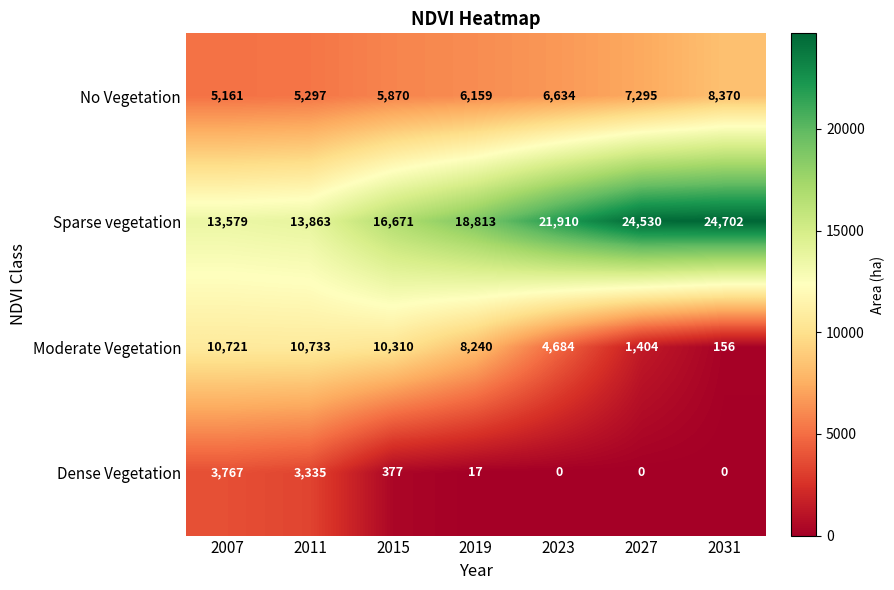

What is the average value of the Sparse vegetation series?

19153